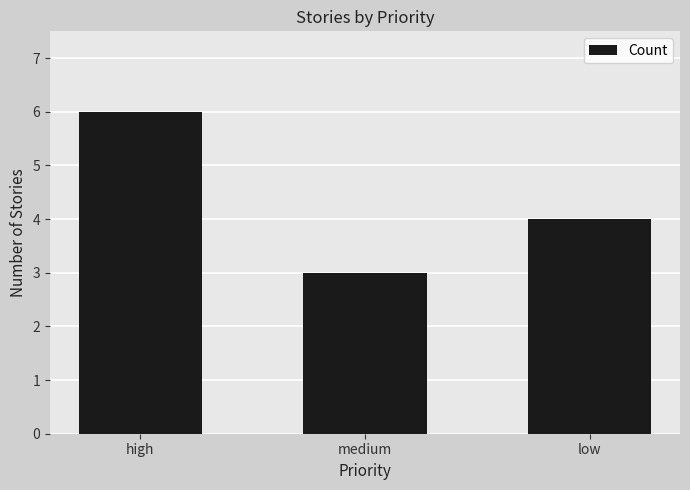

Between low and medium, which is larger?

low